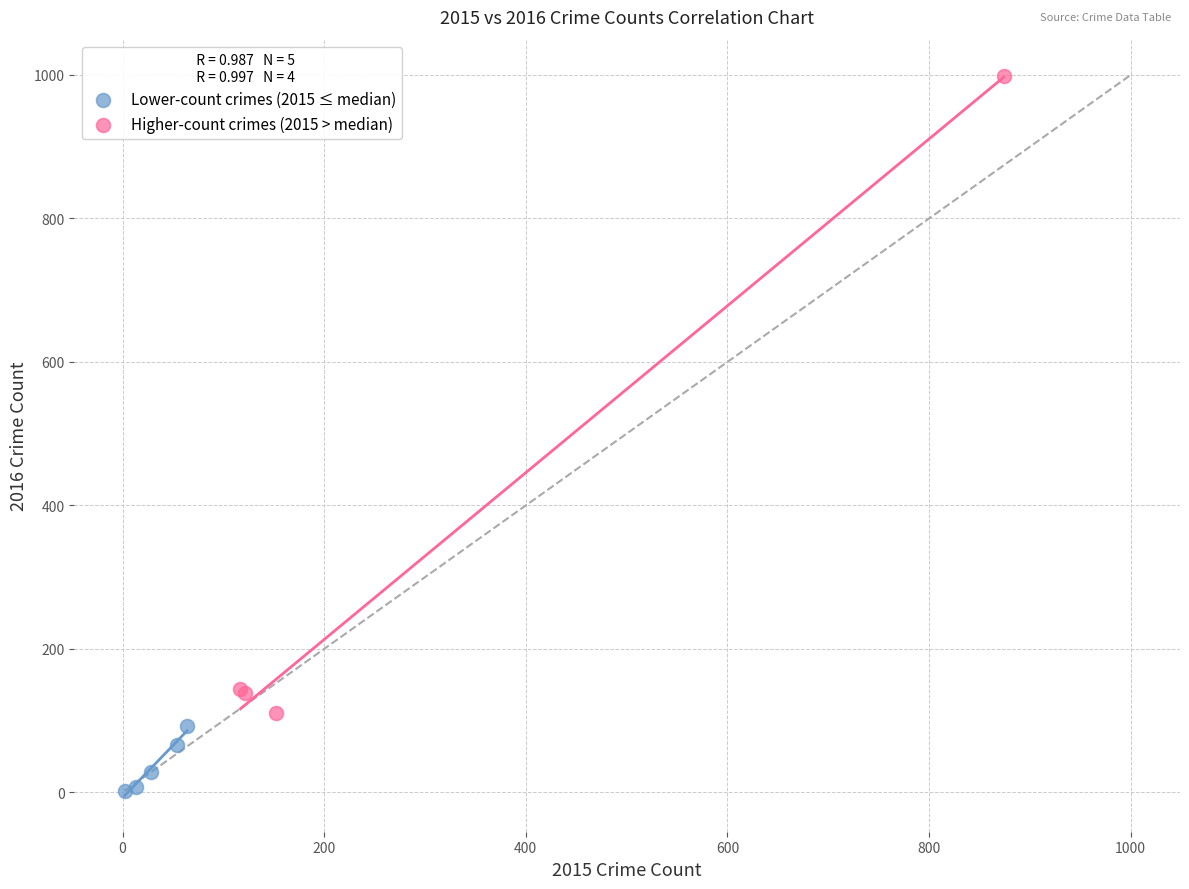

Which series has the largest Y range (max minus min)?

Higher-count crimes (2015 > median)